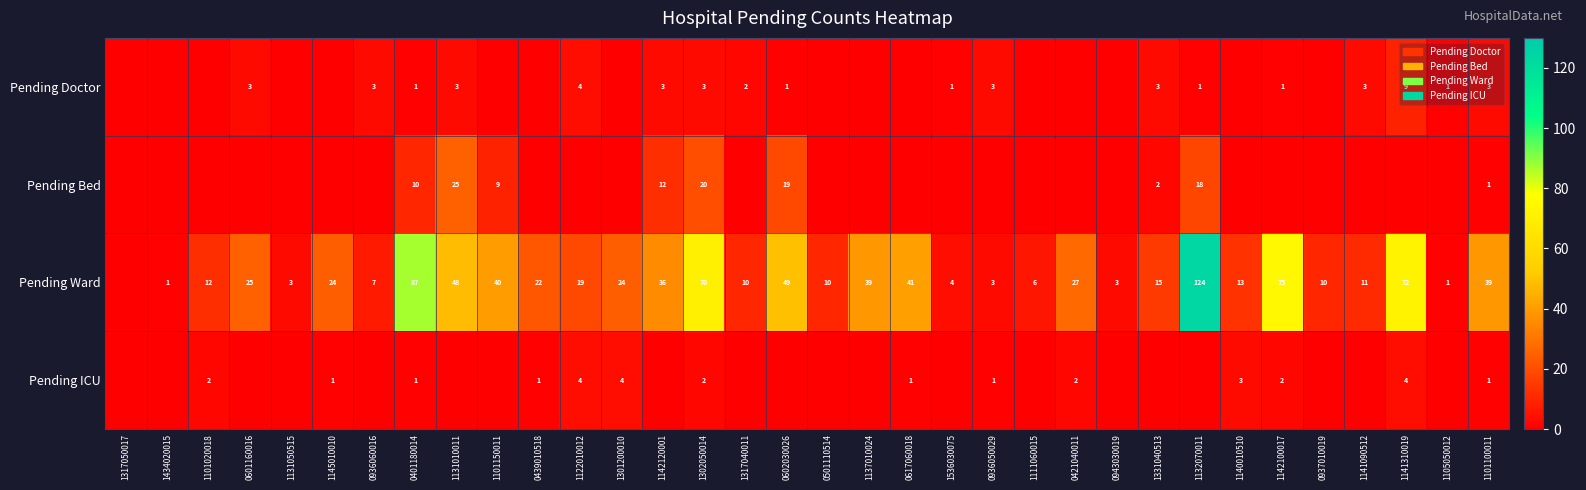

What is the spread (max minus min) of values at 1302050014?

68